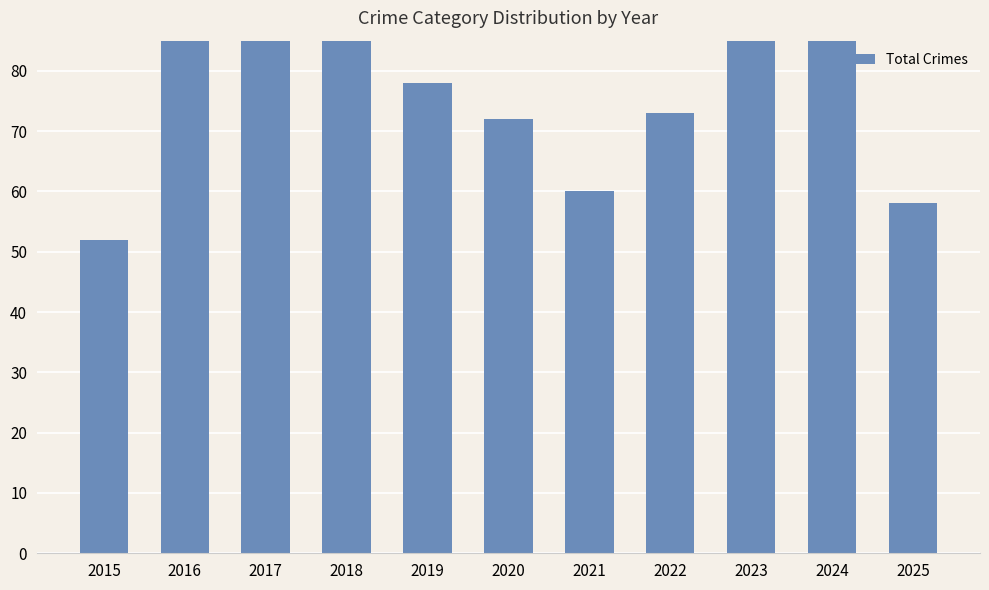

Does the chart contain stacked bars?

No